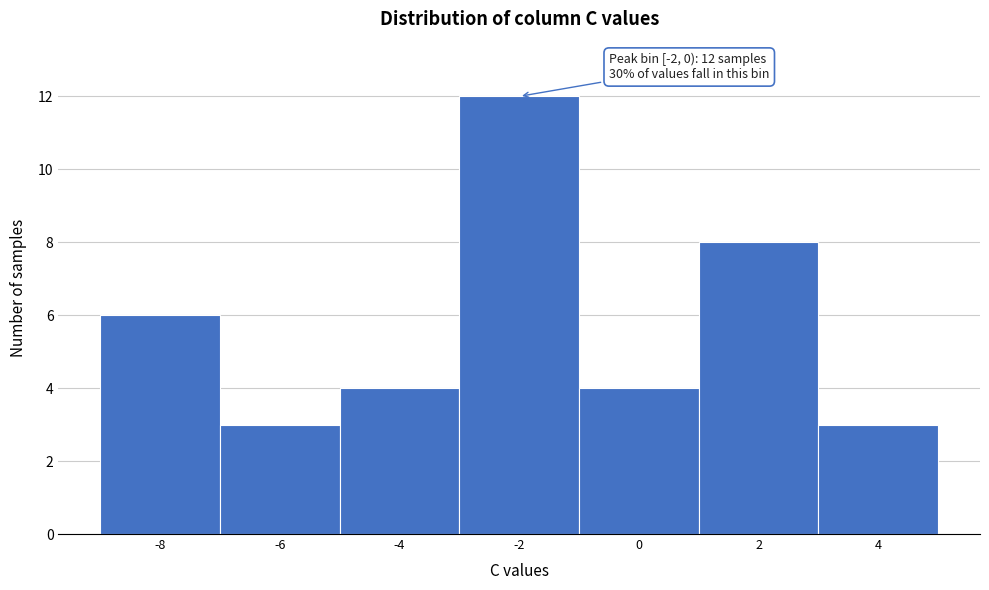

Reading left to right, extract all data points from this chart.

-8=6	-6=3	-4=4	-2=12	0=4	2=8	4=3